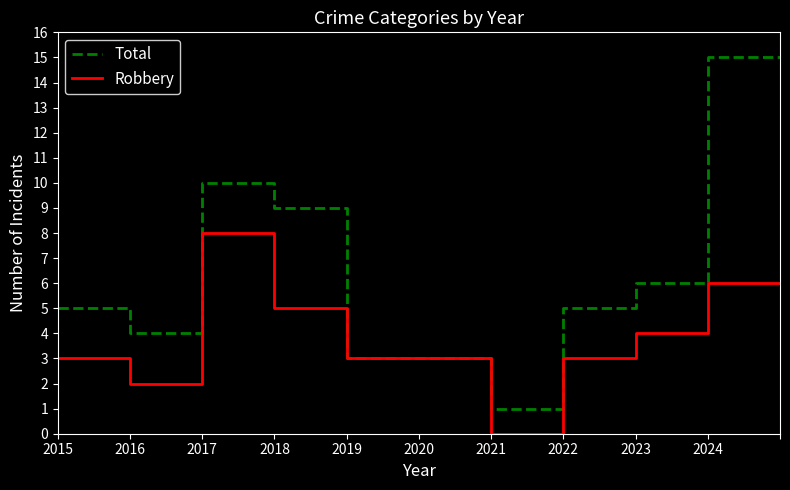

Which series has the largest total across all categories?

Total